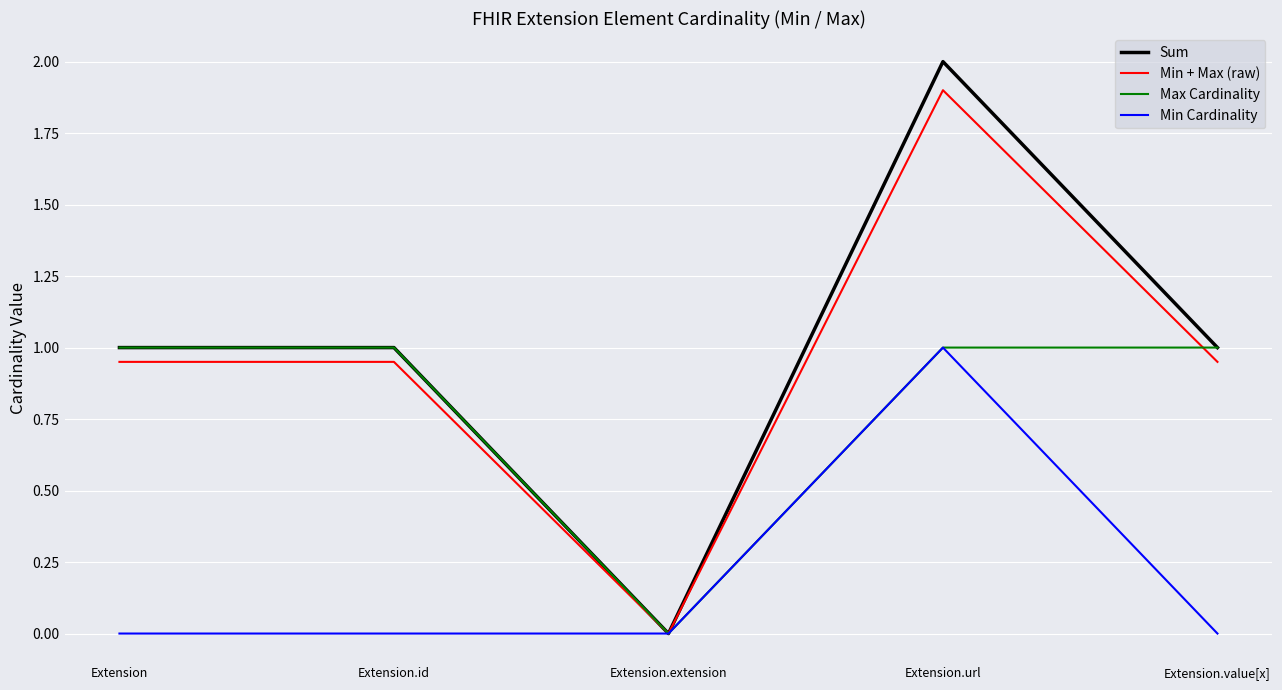

Which series has the widest spread of values?

Sum